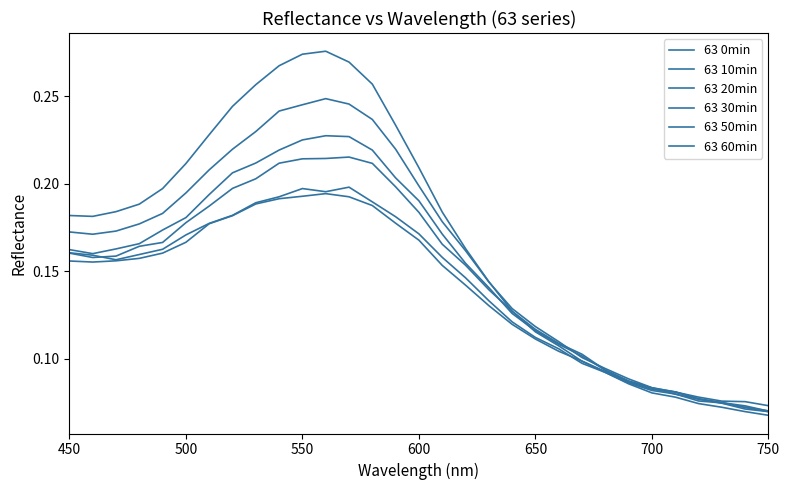

Does the chart display data point markers on the line(s)?

No